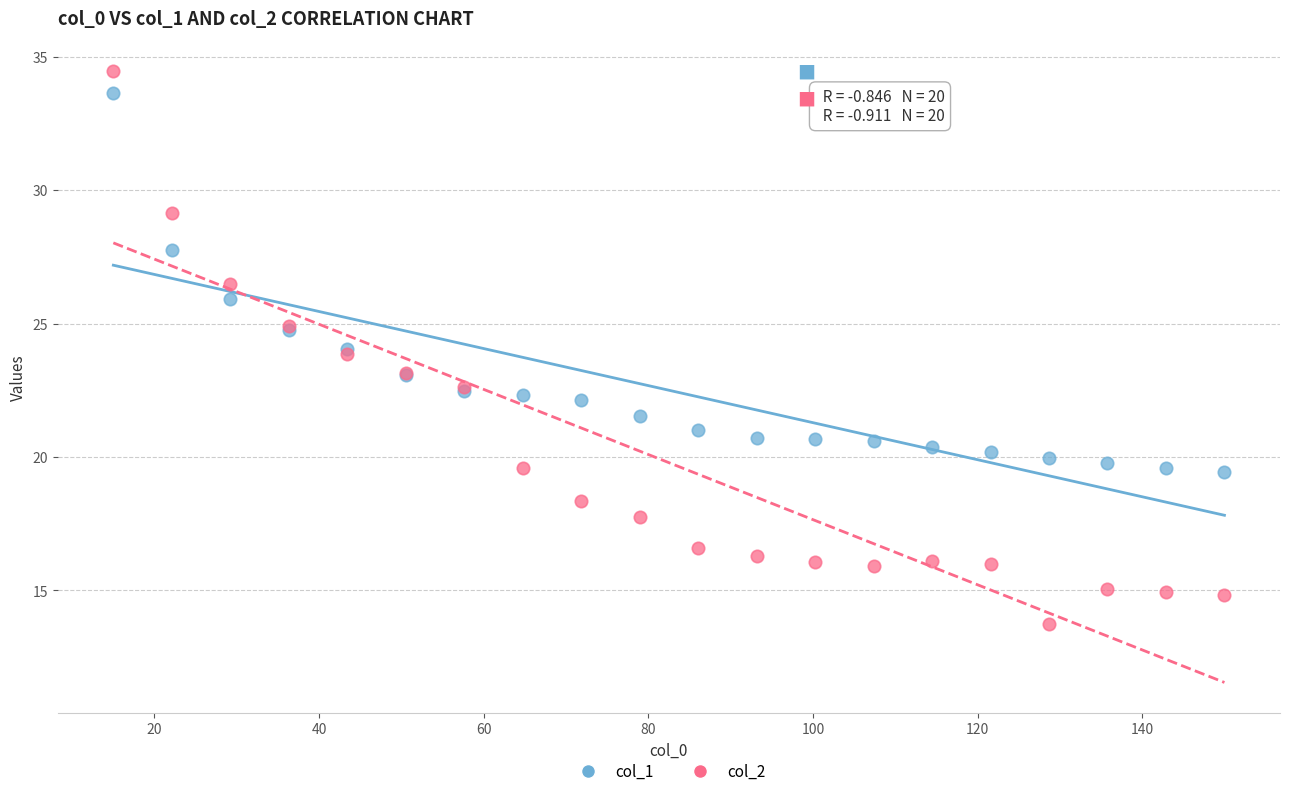

Which series has the widest spread of Y values?

col_2